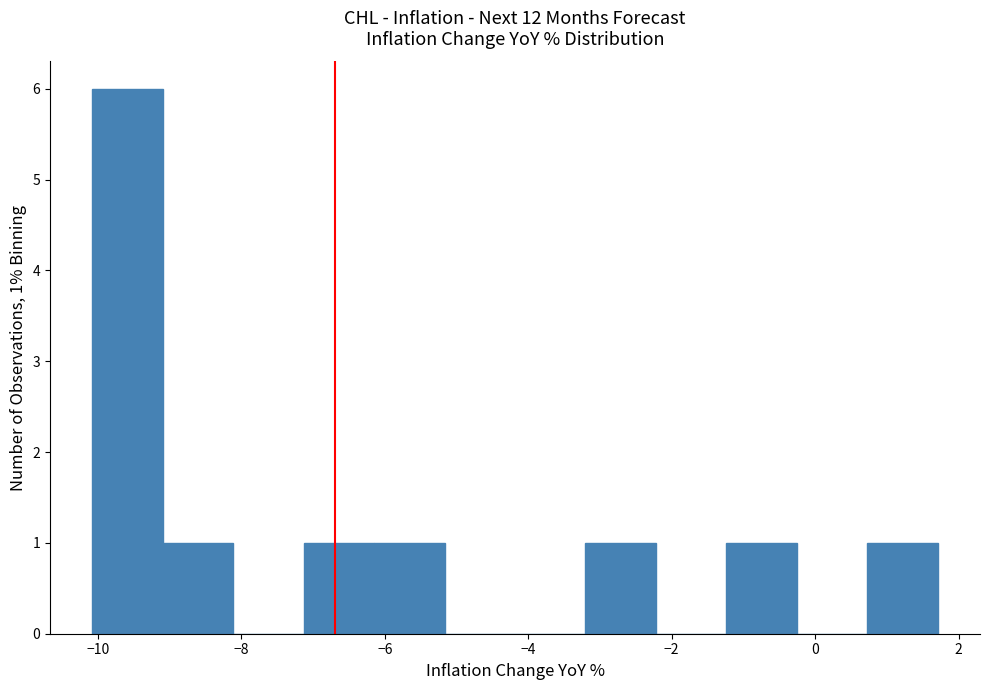

Over which range of the x-axis is the bar tallest?

-10.0 to -9.0